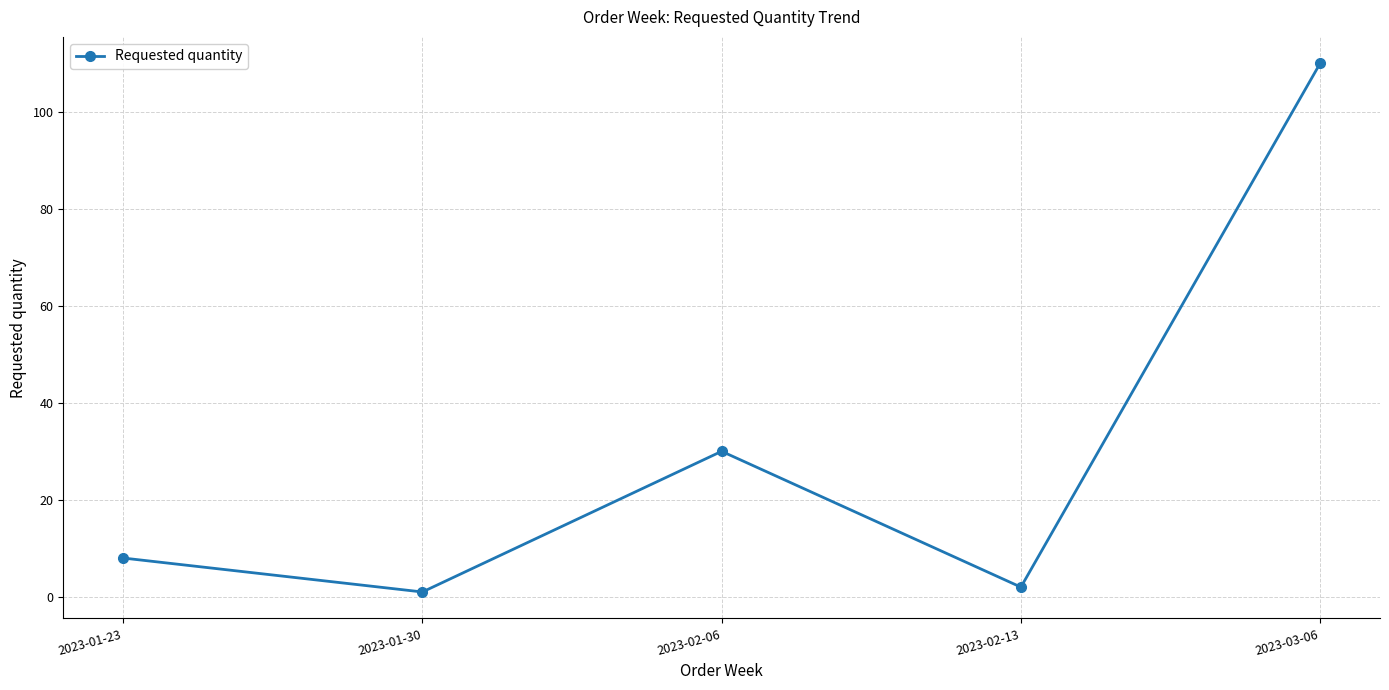

Where is the data nearest to the value 55?

2023-02-06